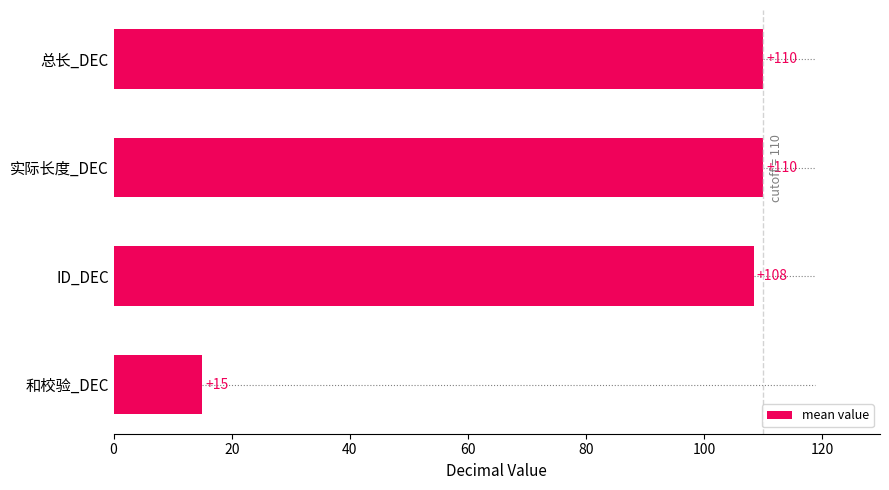

Does the chart contain stacked bars?

No